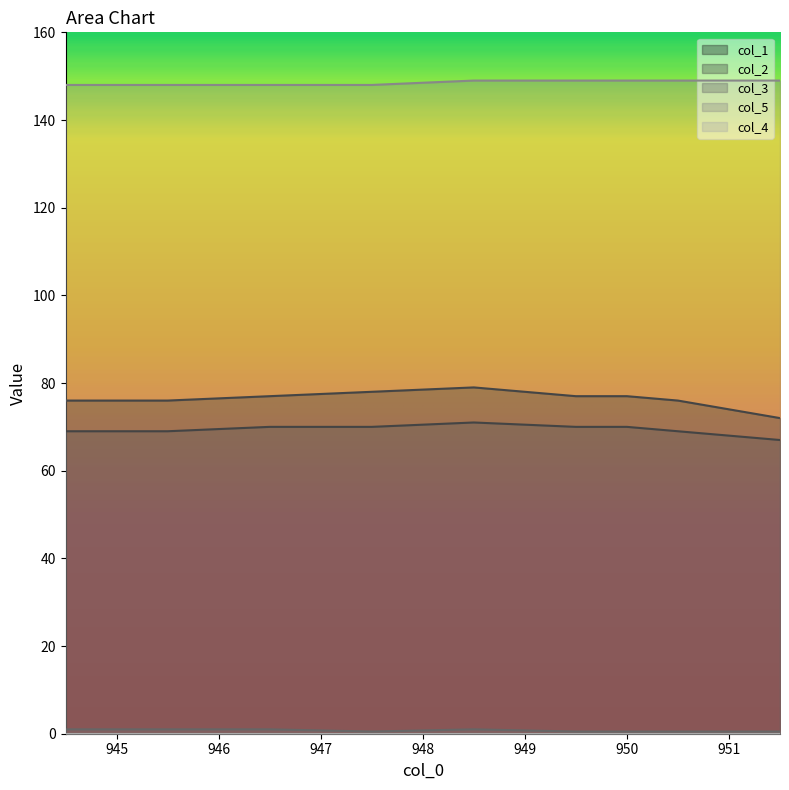

Is the value of col_3 at 946.5 greater than the value of col_1 at 945.5?

No